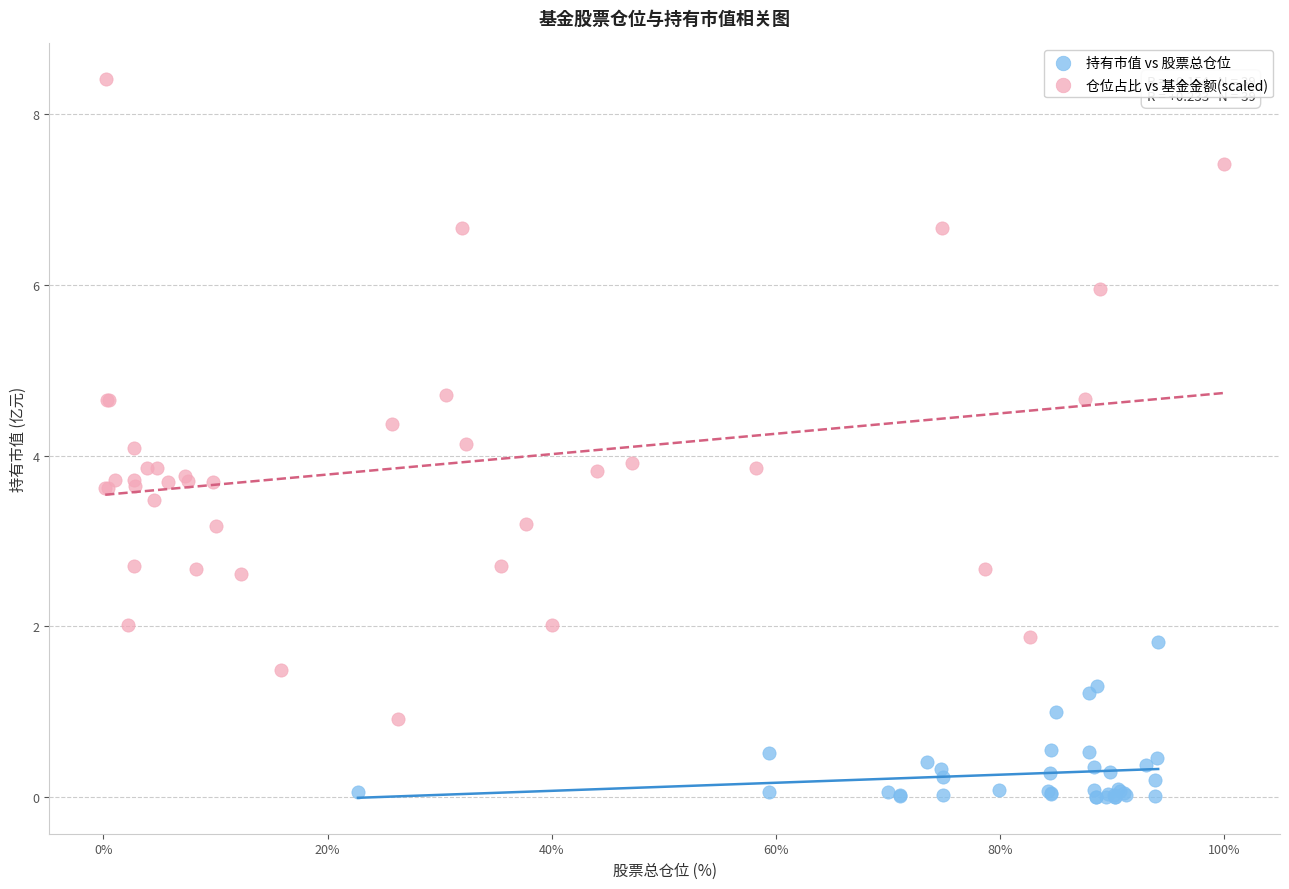

Which series has the widest spread of Y values?

仓位占比 vs 基金金额(scaled)